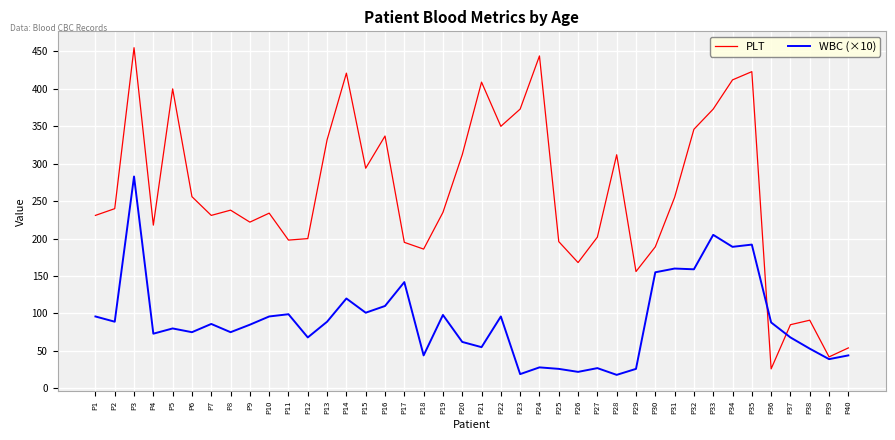

Is it true that PLT equals 312.0 at P28?

True